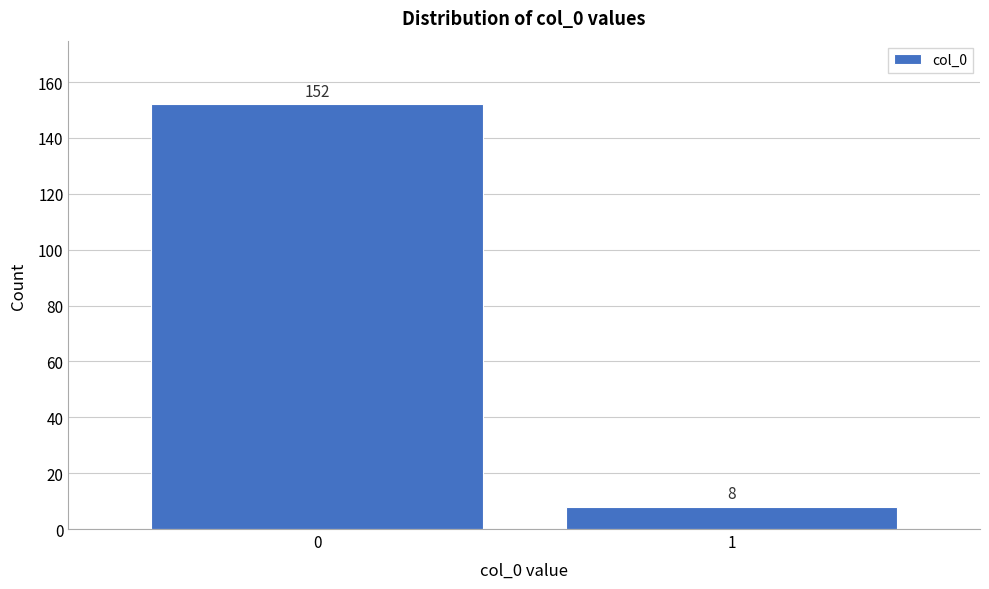

Reading right to left, what are all the values shown in this chart?

8	152